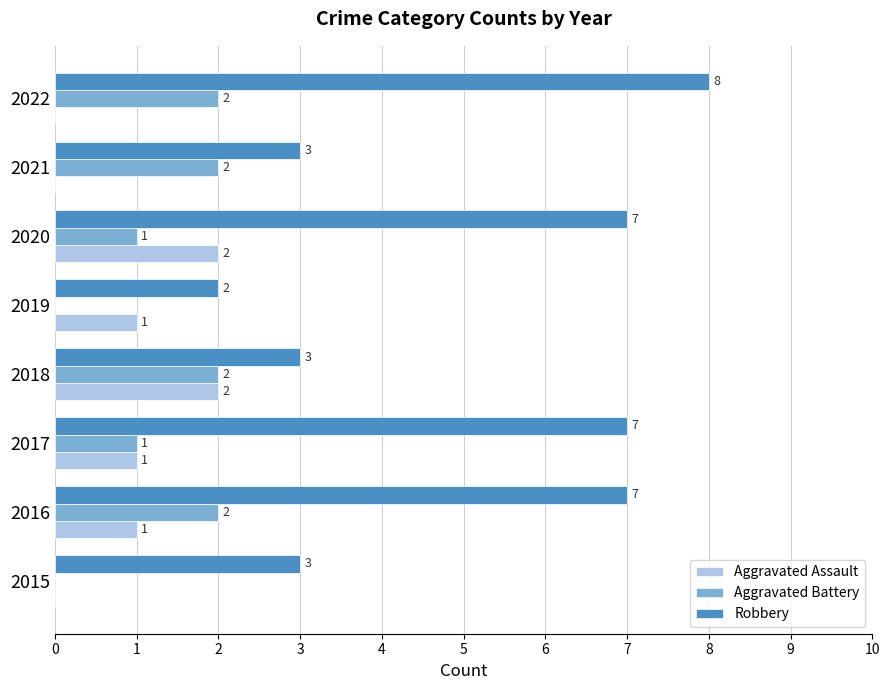

What is the greatest value displayed?

8